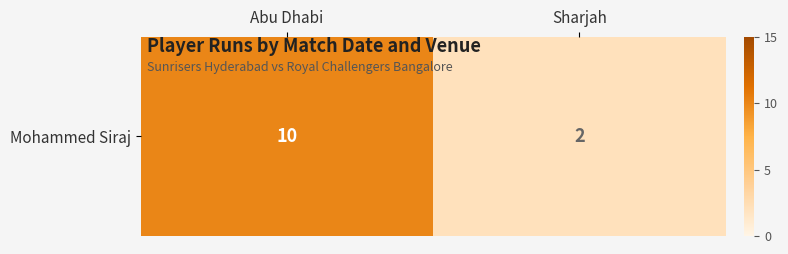

Read the value at Sharjah.

2